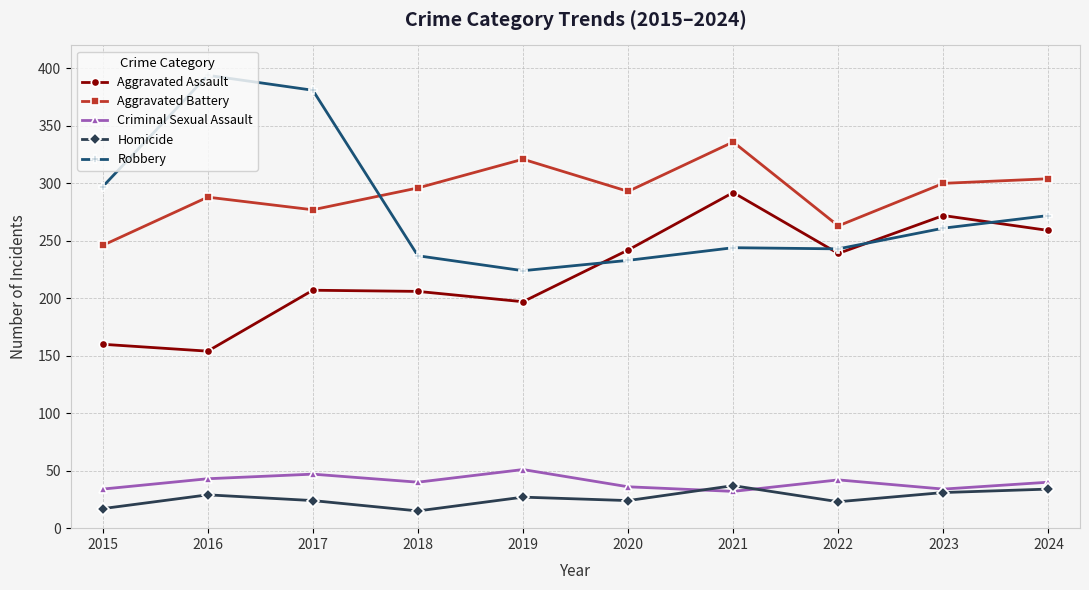

Count the number of categories in the chart.

10